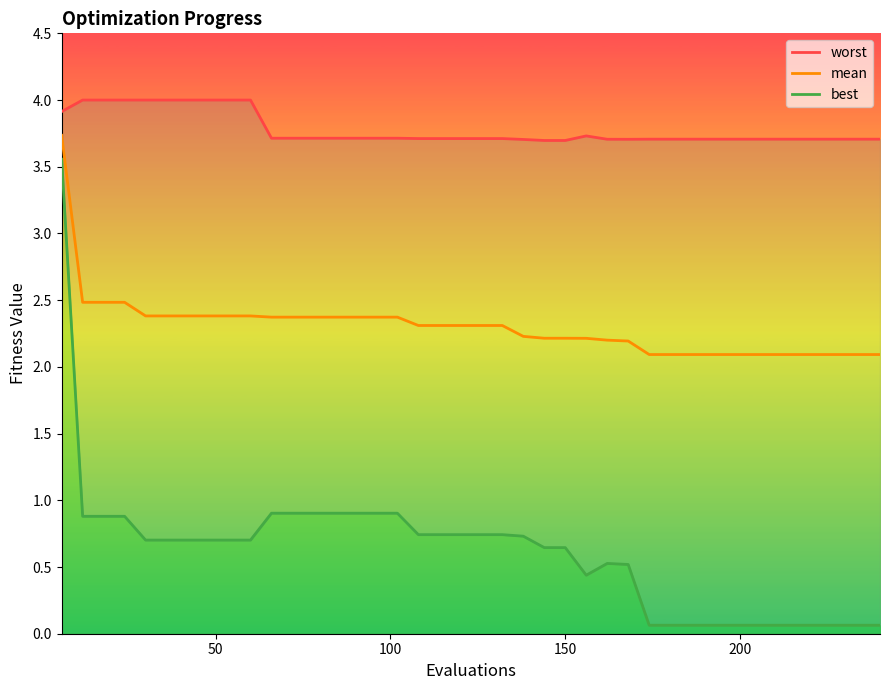

In worst, how many points are higher than both neighbors (excluding endpoints)?

1